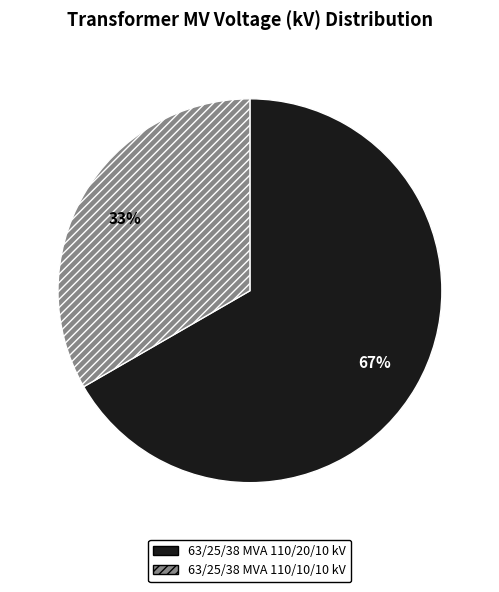

To the nearest percent, what percentage of the pie is 63/25/38 MVA 110/10/10 kV?

33%